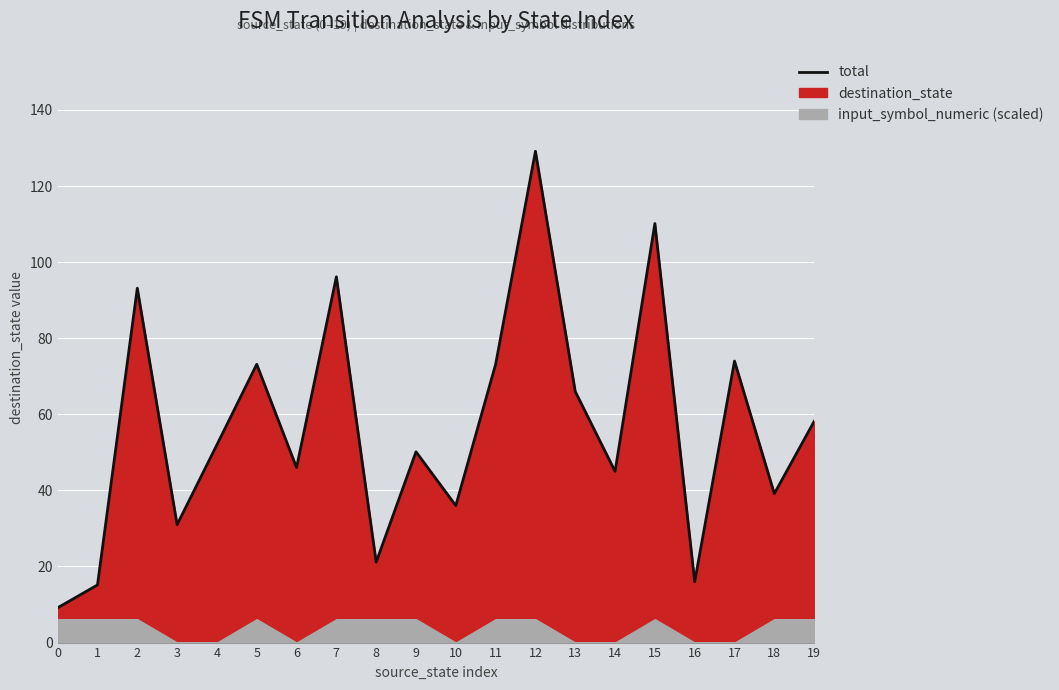

How many data points are less than 52?

10